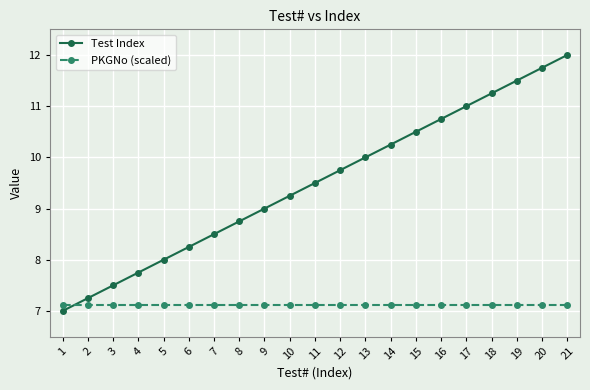

Which category has the highest value in the Test Index series?

21